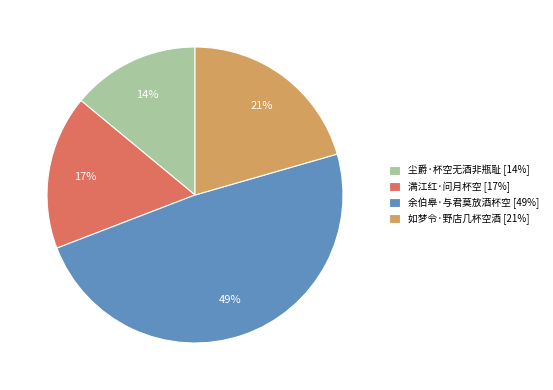

To the nearest percent, what is the difference between the 如梦令·野店几杯空酒 and 余伯皋·与君莫放酒杯空 slice percentages?

28%